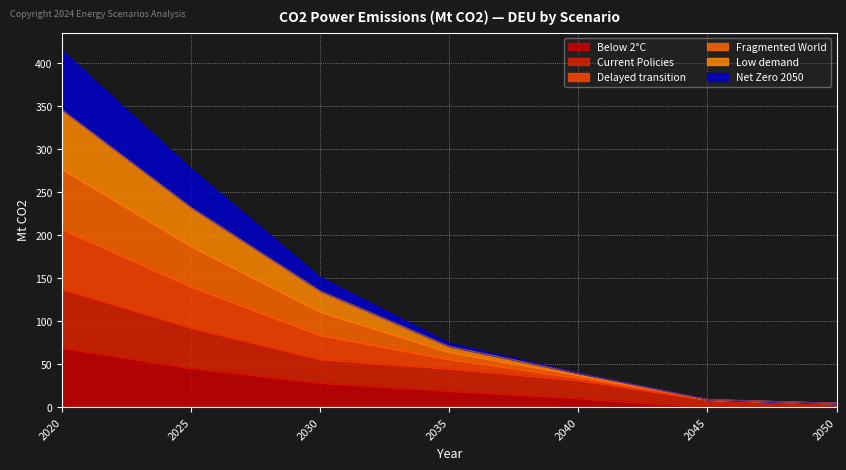

What is the difference between the highest and lowest values at 2045?

8.9